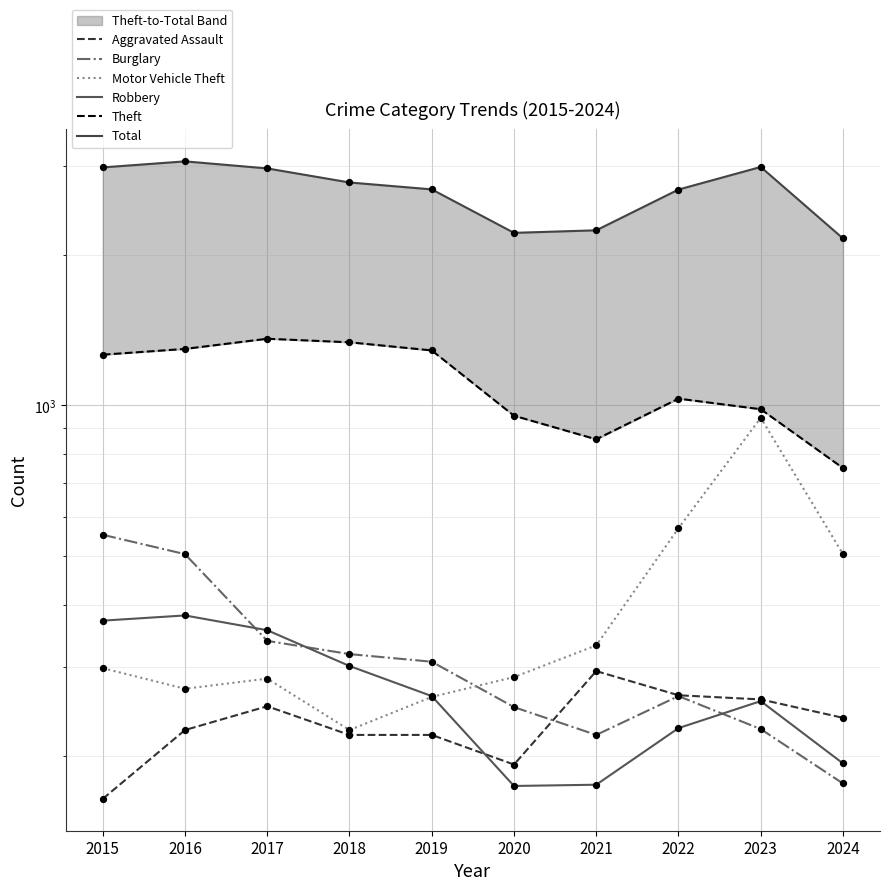

Which series has the largest total across all categories?

Total